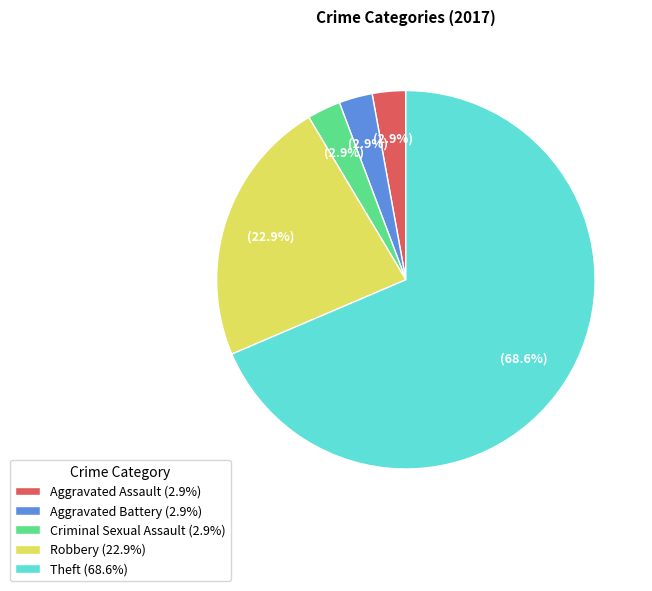

Between Theft (68.6%) and Aggravated Assault (2.9%), which is larger?

Theft (68.6%)